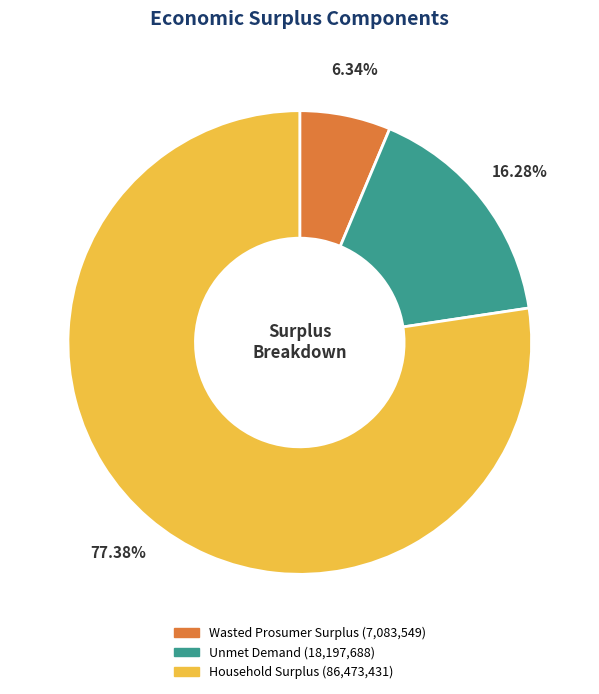

Which category has the biggest portion of the pie?

Household Surplus